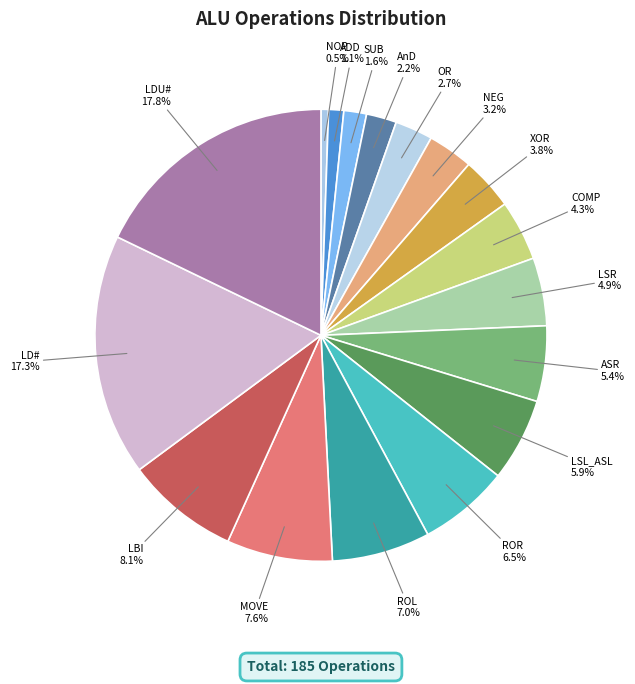

Which category has the biggest portion of the pie?

LDU#